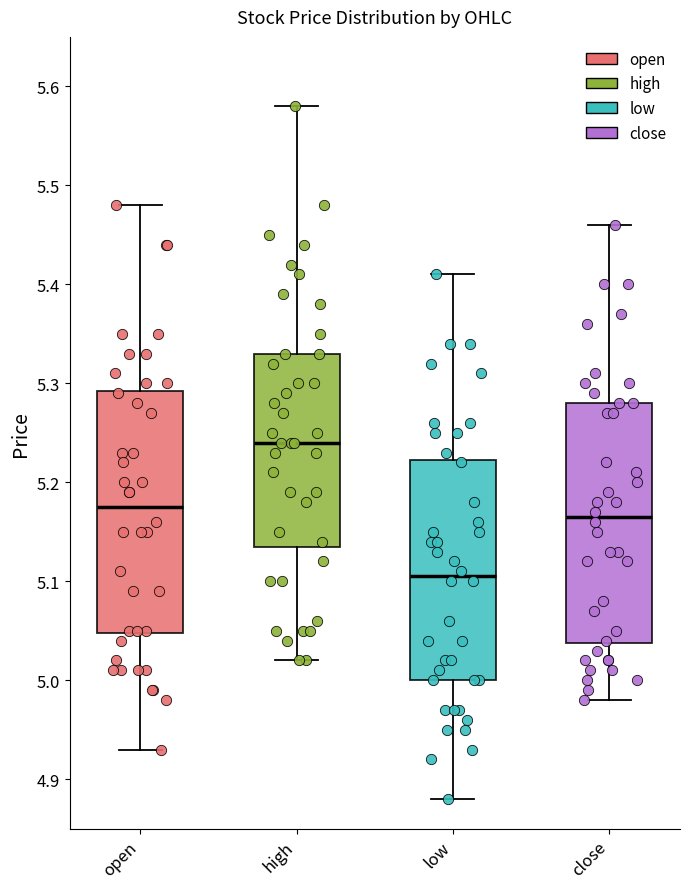

Reading left to right, read every box against the y-axis: the position of its median line, the range the box covers, and the ends of its whiskers. The values are not printed on the chart, so give them approximately, as read against the axis.

open: median 5.18, box 5.05 to 5.29, whiskers 4.93 to 5.48
high: median 5.24, box 5.14 to 5.33, whiskers 5.02 to 5.58
low: median 5.11, box 5.00 to 5.22, whiskers 4.88 to 5.41
close: median 5.17, box 5.04 to 5.28, whiskers 4.98 to 5.46